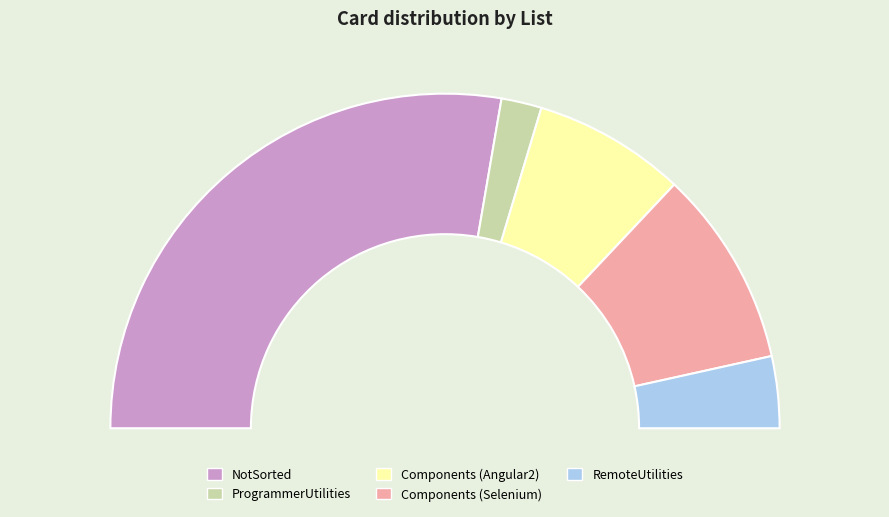

To the nearest percent, what is the combined percentage of ProgrammerUtilities and Components (Angular2)?

19%